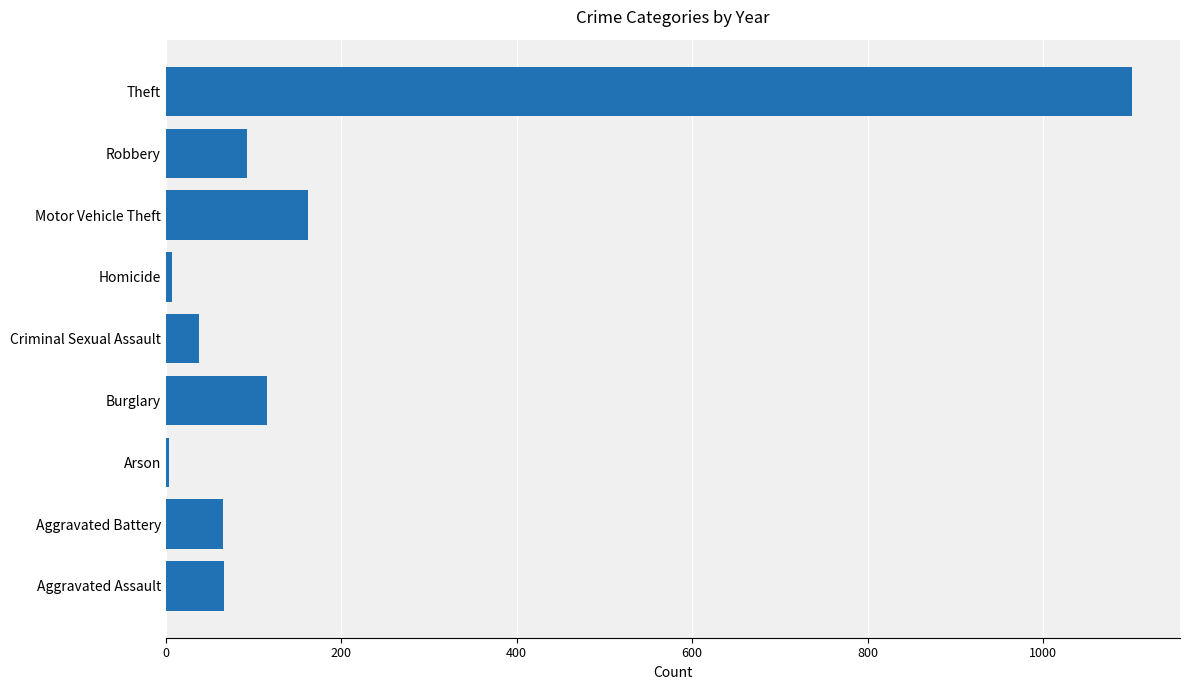

The value at Theft is 1541. True or false?

False